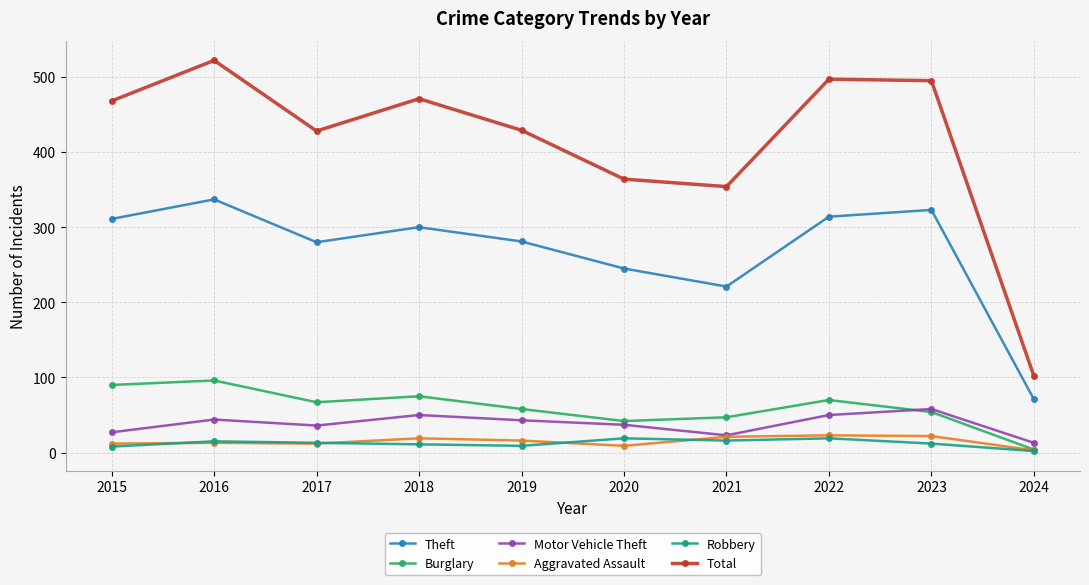

What is the sum of all Robbery values?

124